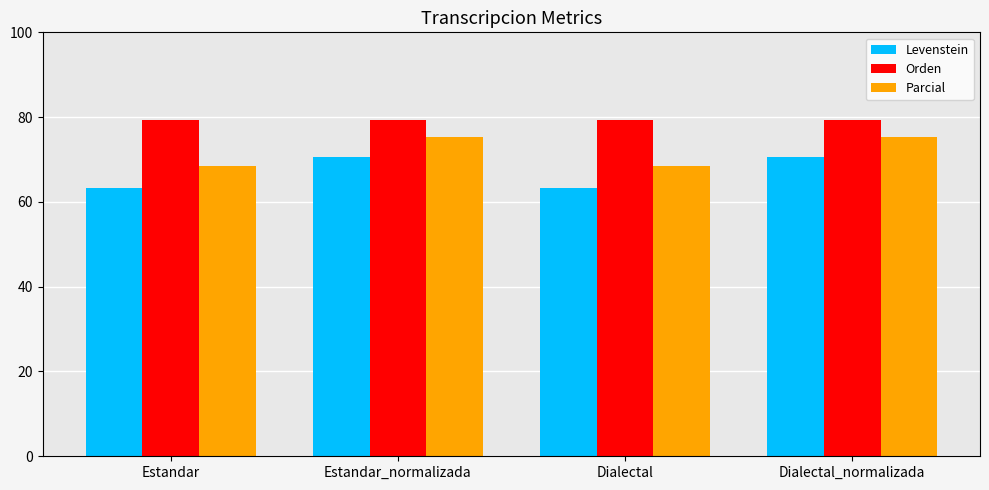

What is the sum of all Orden values?

317.4